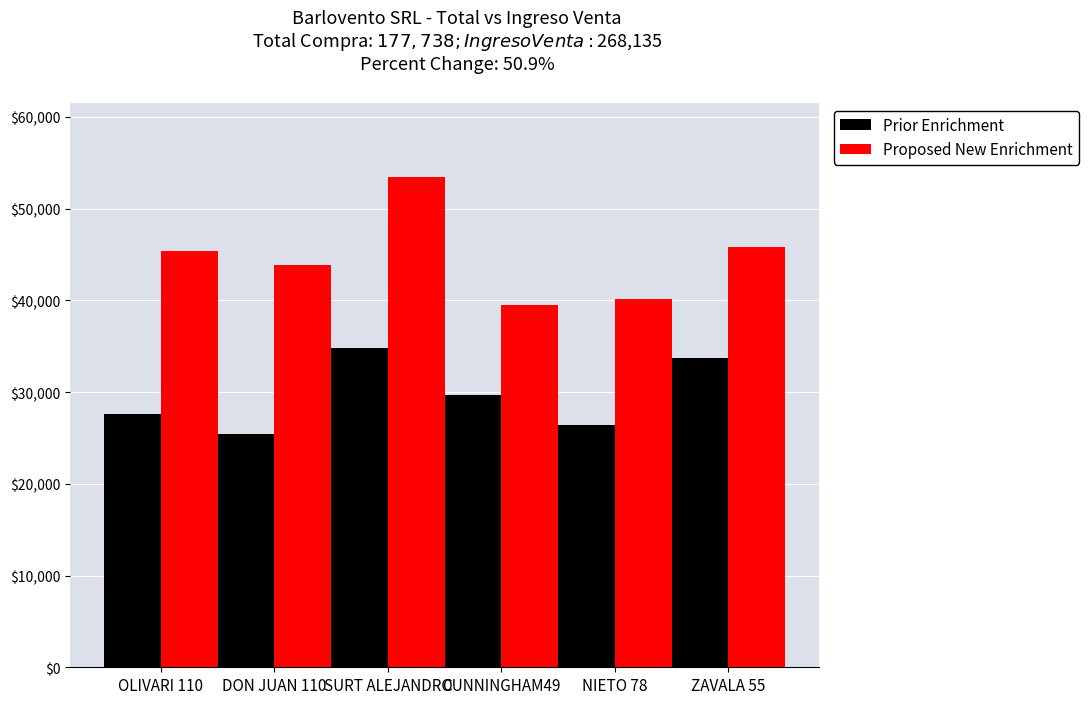

Is it true that Prior Enrichment equals 42512.7 at NIETO 78?

False